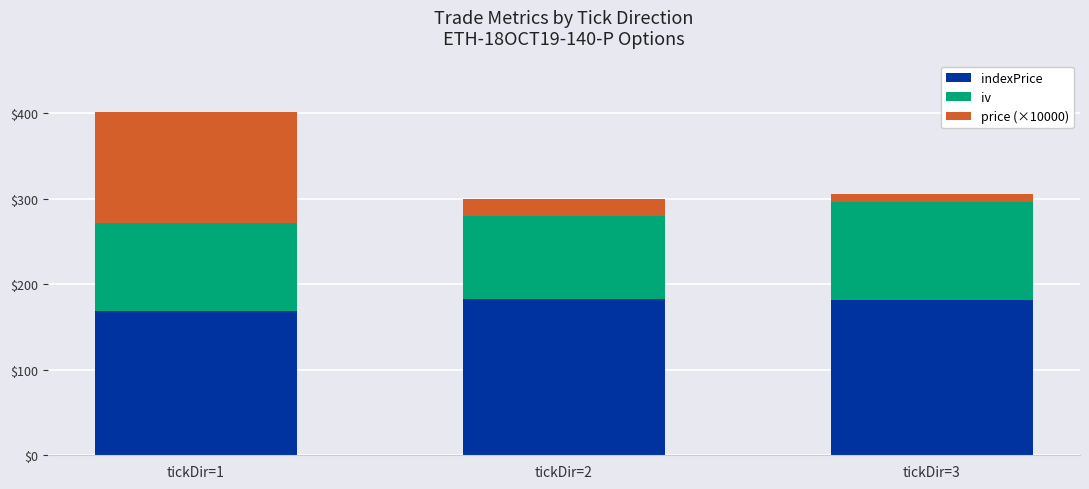

What are all the series names shown in the legend?

indexPrice, iv, price (×10000)